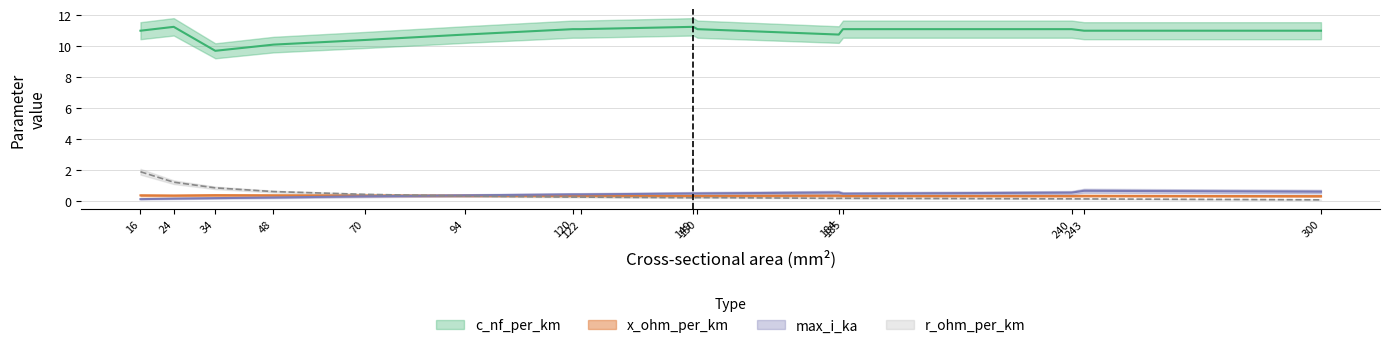

Which series has the largest total across all categories?

c_nf_per_km